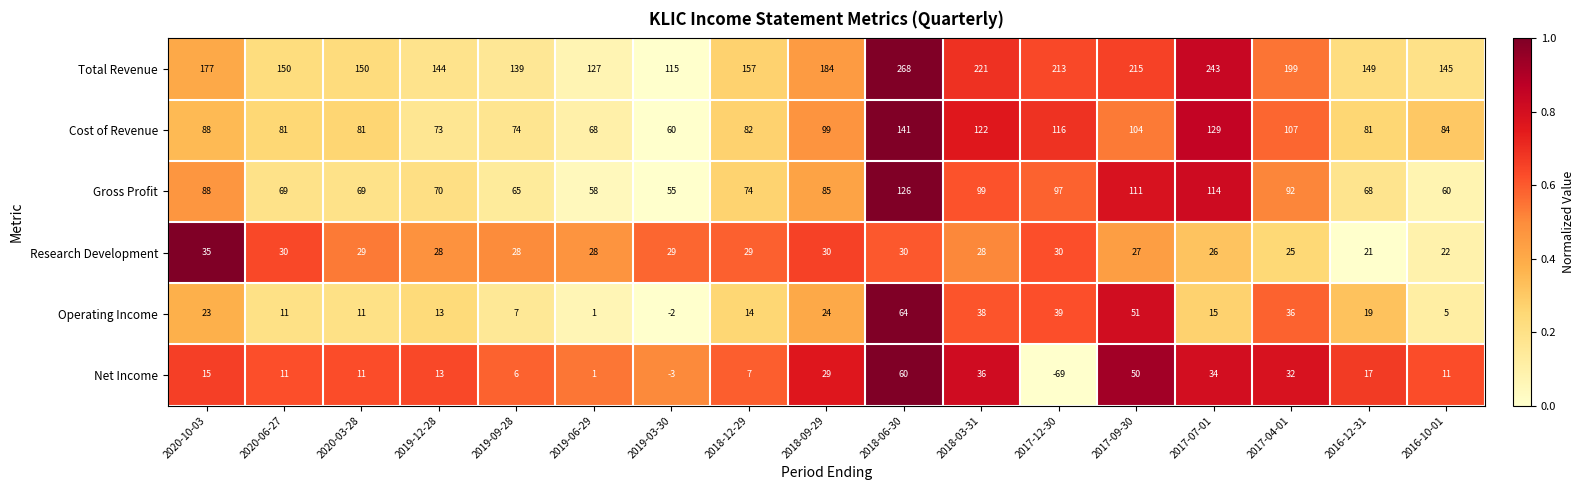

Rank the series at 2017-07-01 from highest to lowest value.

Total Revenue, Cost of Revenue, Gross Profit, Net Income, Research Development, Operating Income